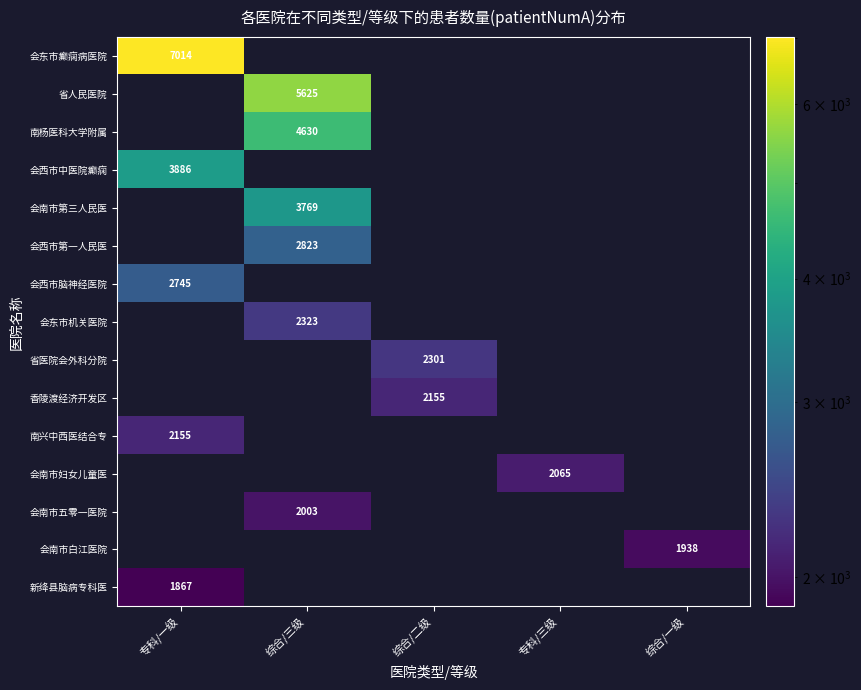

The 会南市妇女儿童医 series shows 3024 at 专科/三级. True or false?

False